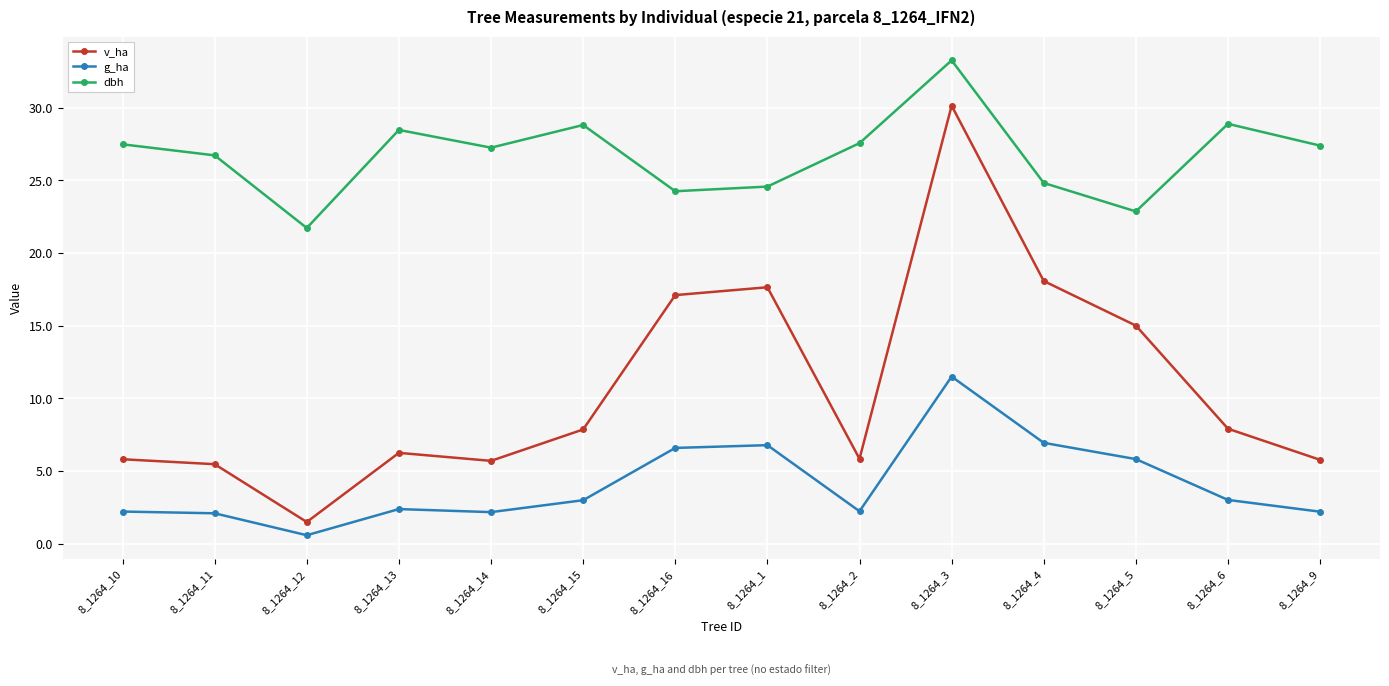

What value does the v_ha series have at 8_1264_14?

5.7